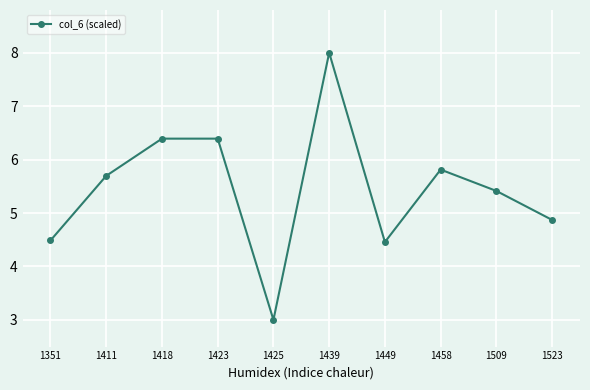

How many points are lower than both their immediate neighbors (excluding endpoints)?

2